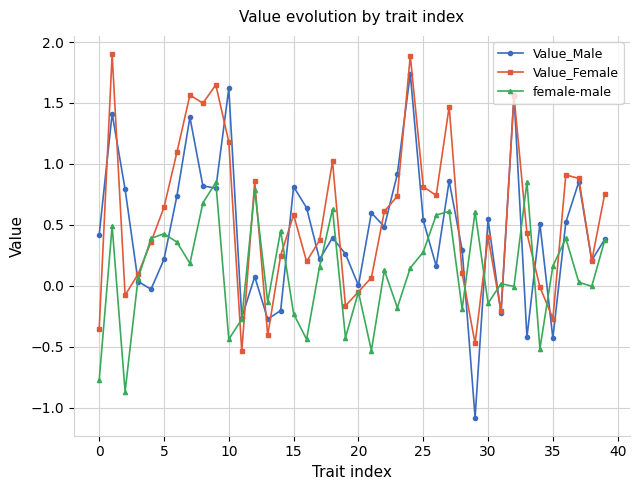

List the series in order of their peak value, lowest first.

female-male, Value_Male, Value_Female